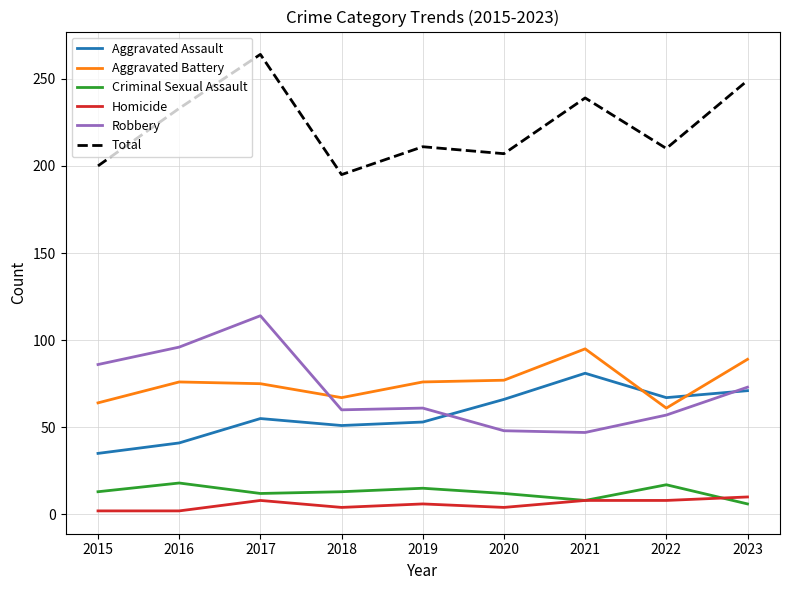

The Robbery series shows 45 at 2016. True or false?

False